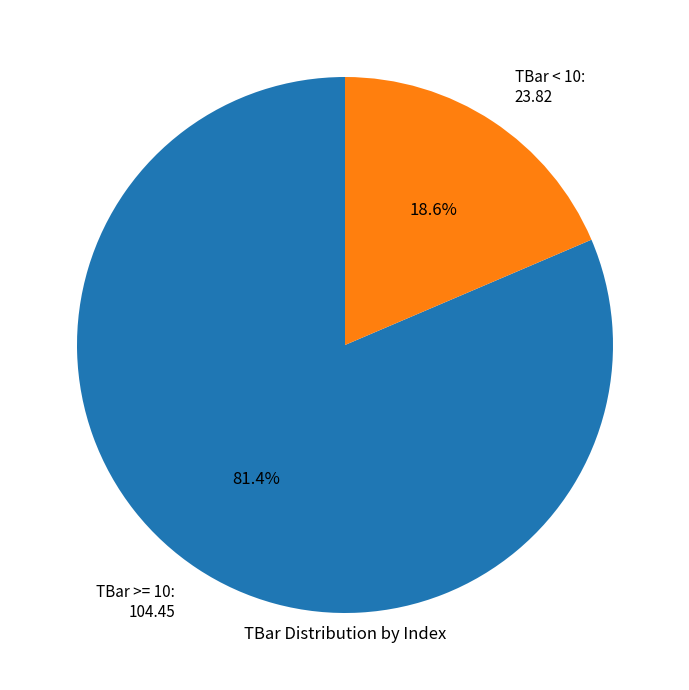

Which category has the biggest portion of the pie?

TBar >= 10: 104.45